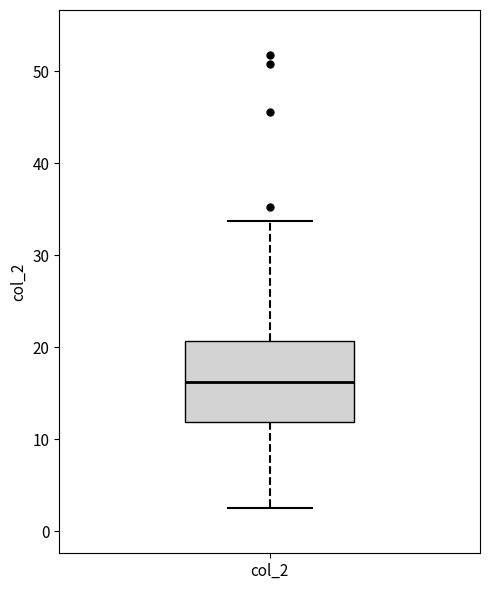

Where does the median line of the box for col_2 sit on the y-axis? The values are not printed on the chart, so give them approximately, as read against the axis.

16